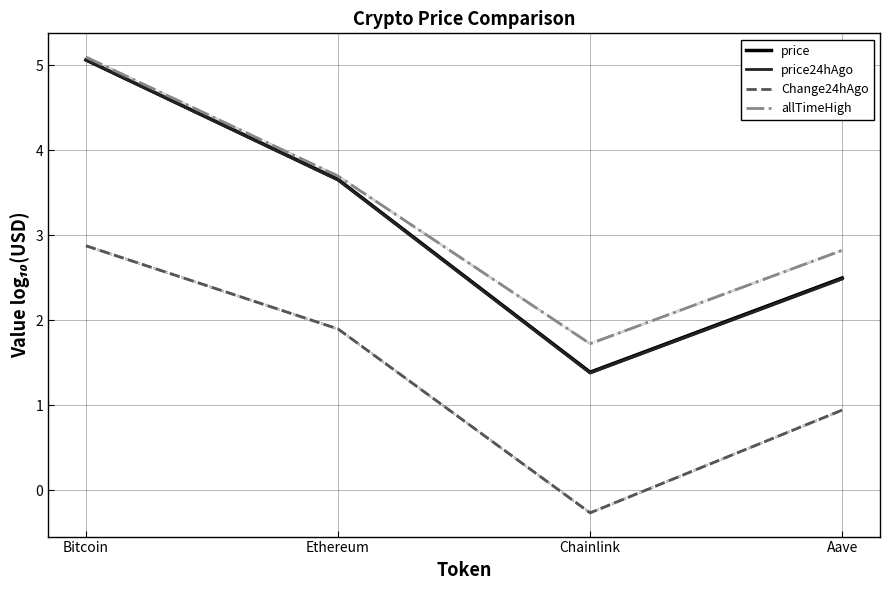

What is the label of the 1st point from the left?

Bitcoin